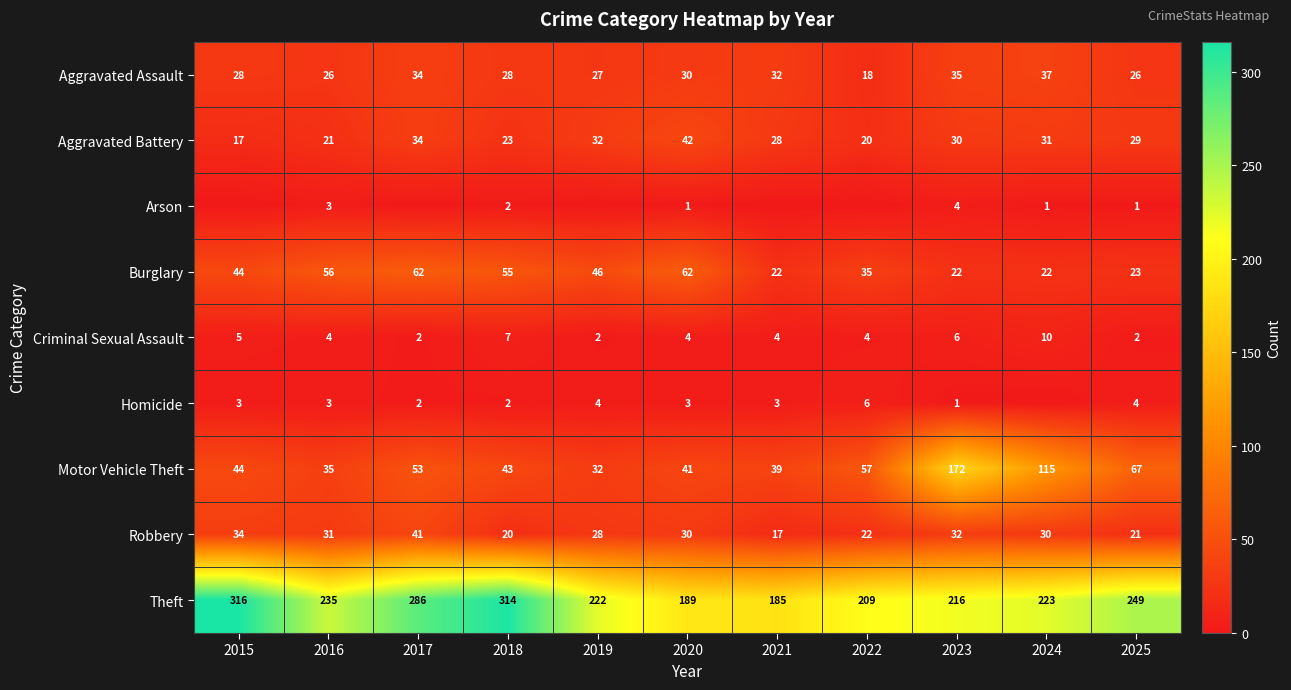

Is the value of Aggravated Assault at 2018 greater than the value of Homicide at 2015?

Yes